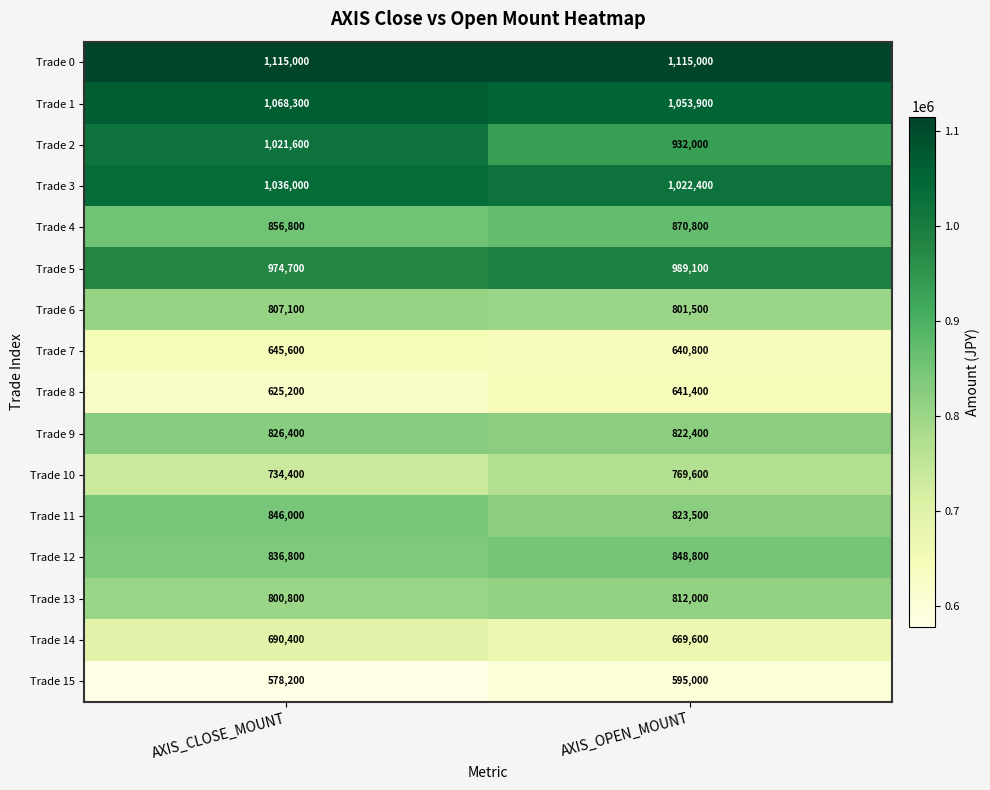

What is the sum of the Trade 0 values at AXIS_CLOSE_MOUNT and AXIS_OPEN_MOUNT?

2230000